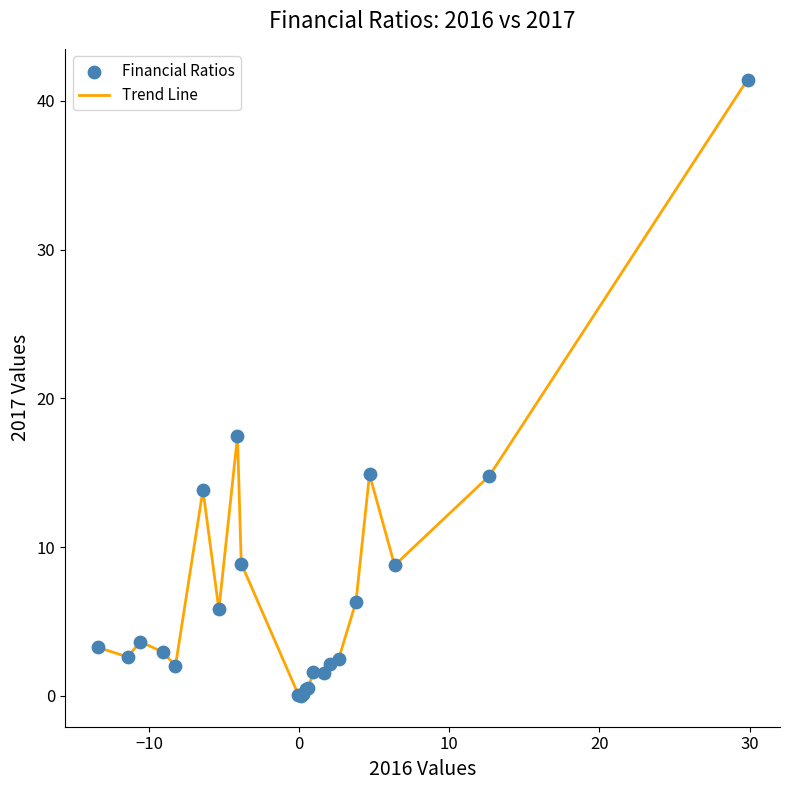

What is the difference between the maximum and minimum values?

41.4